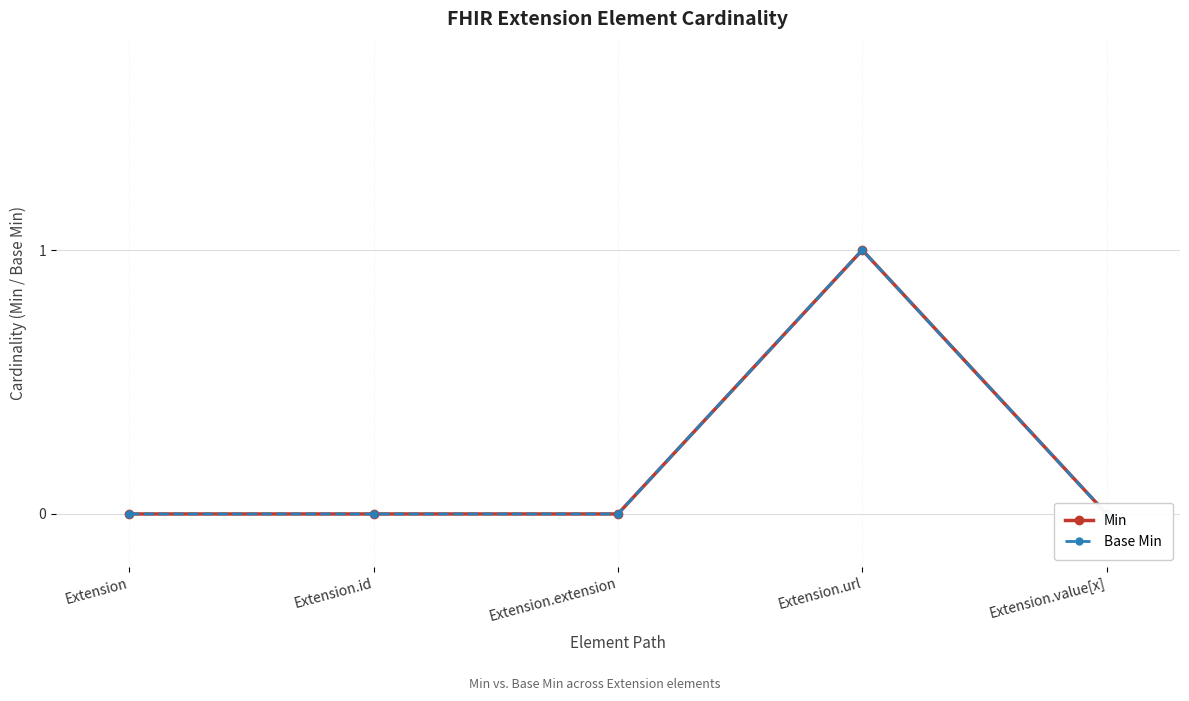

True or false: Base Min and Min intersect in this chart.

False